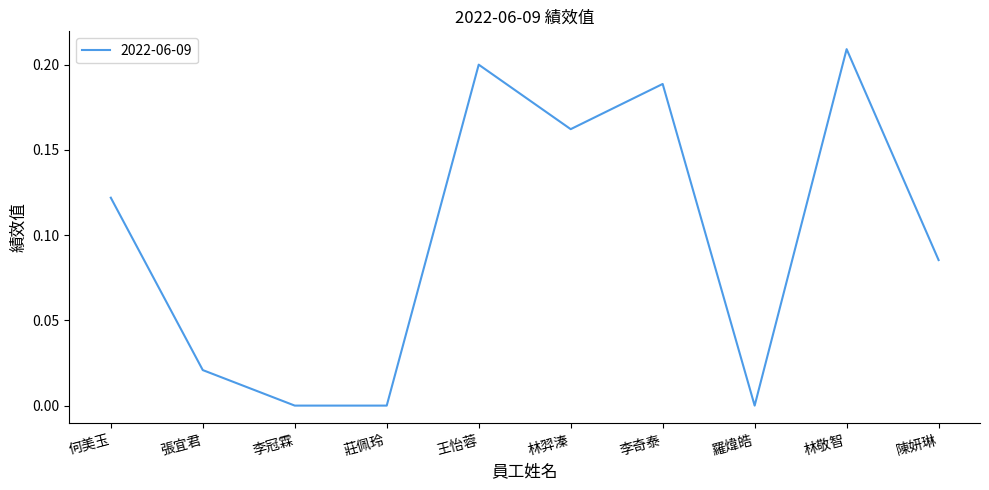

Which label corresponds to the largest value in the chart?

林敬智